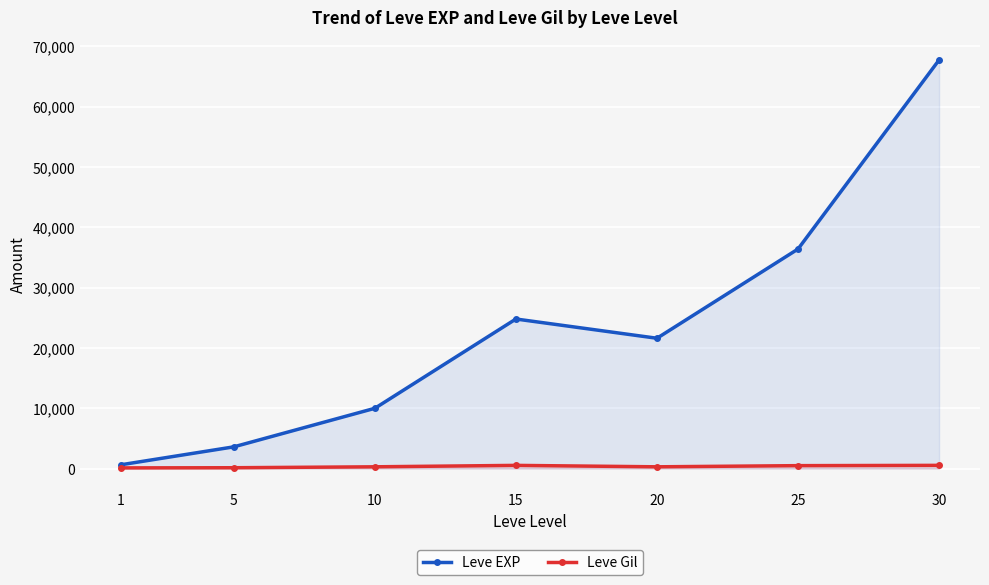

Where is the first local maximum for Leve EXP?

15